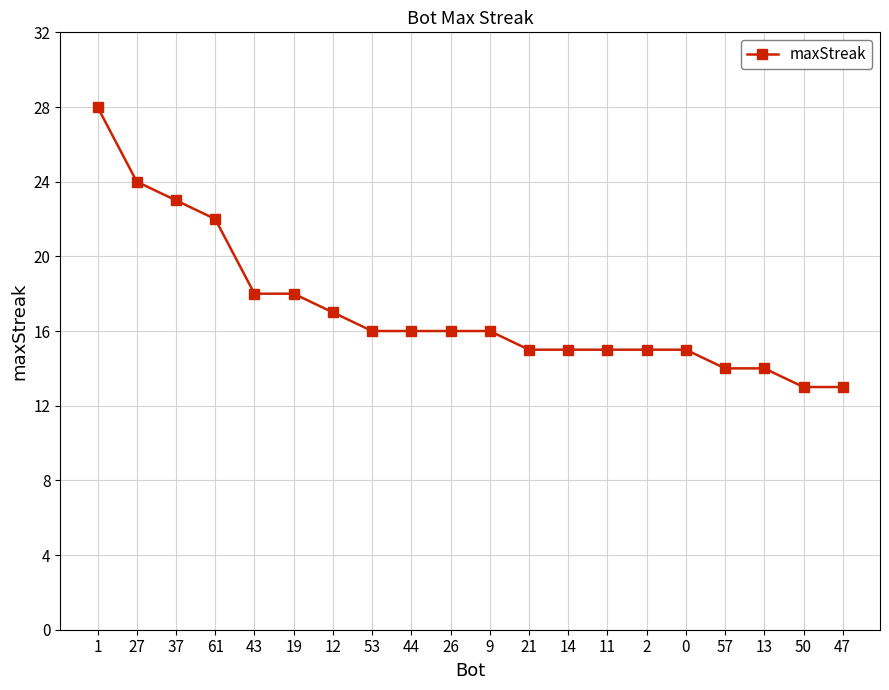

Which has a higher value, 61 or 57?

61